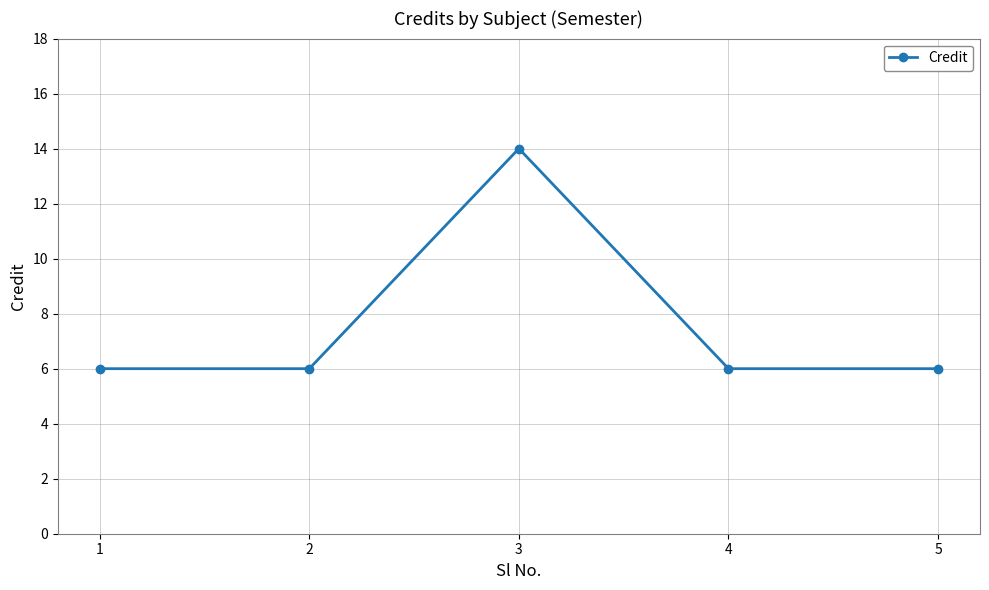

What is the maximum value shown in the chart?

14